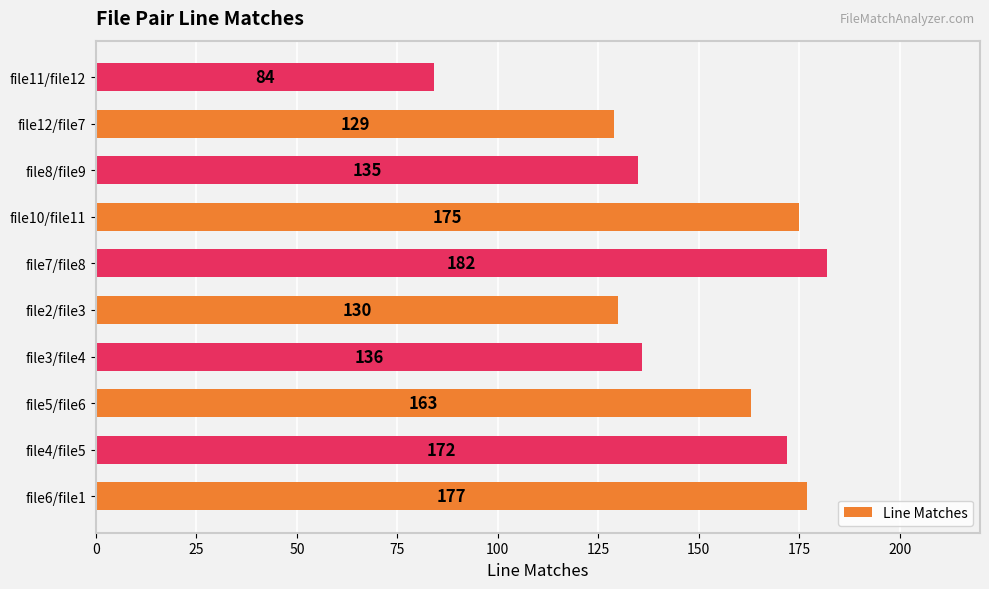

What is the approximate value at file6/file1?

177